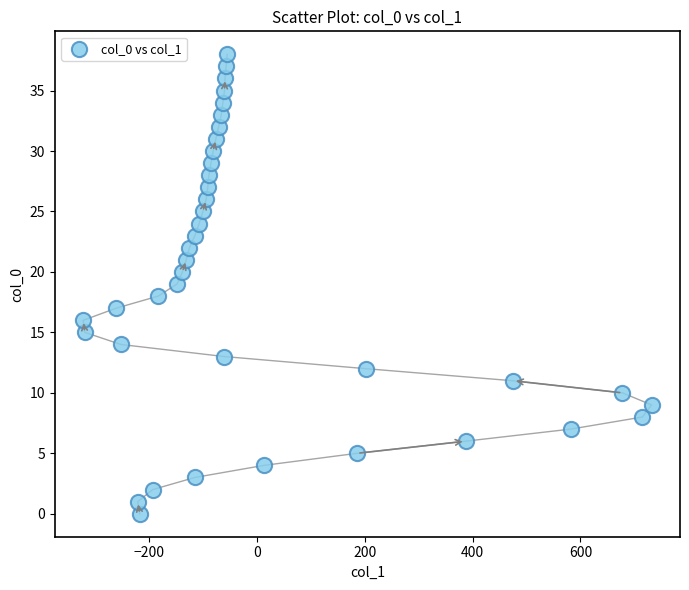

What is the range of X values (max minus min)?

1054